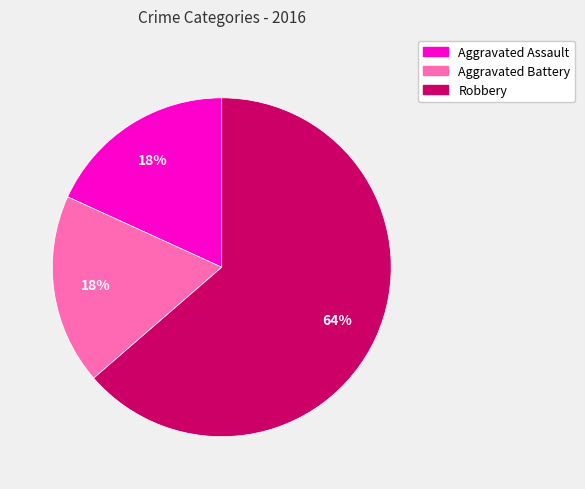

To the nearest percent, what portion does Robbery represent?

64%